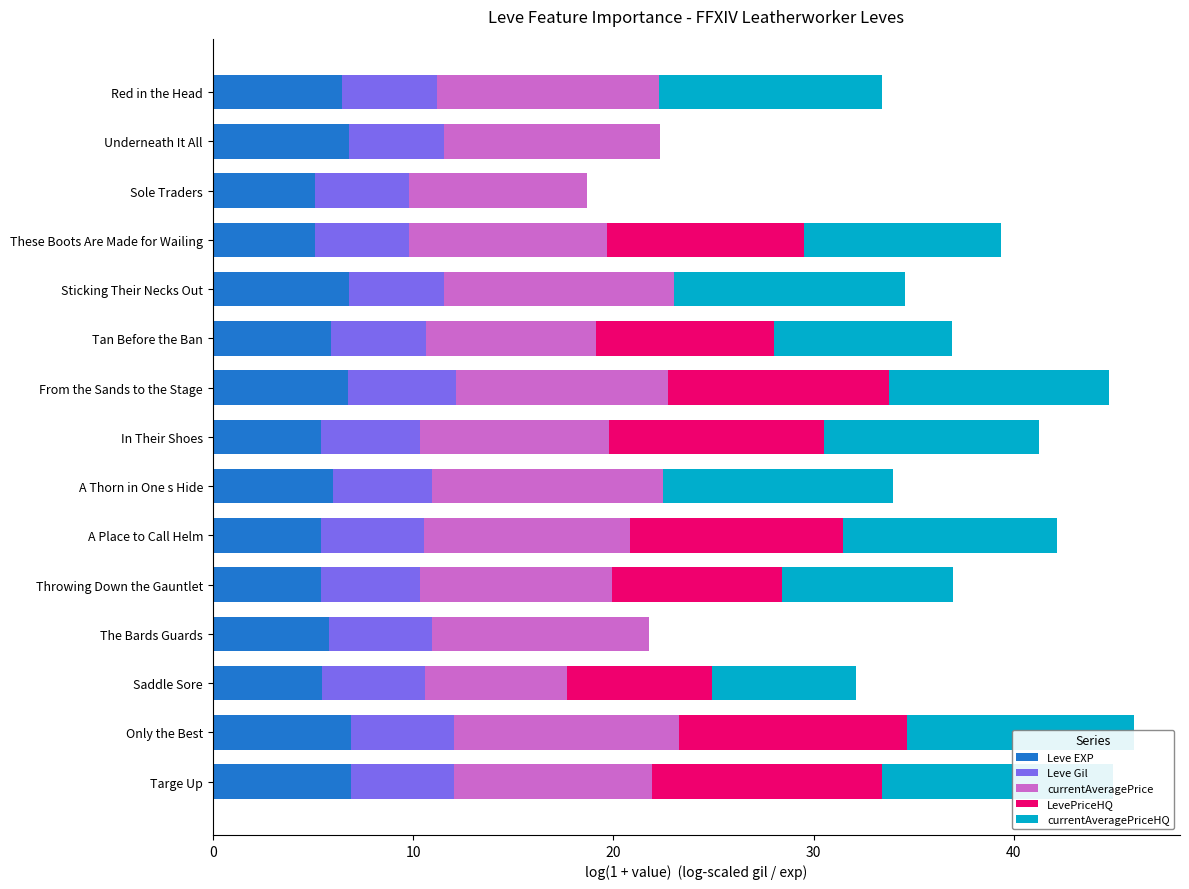

What is the maximum value for Leve EXP?

6.9